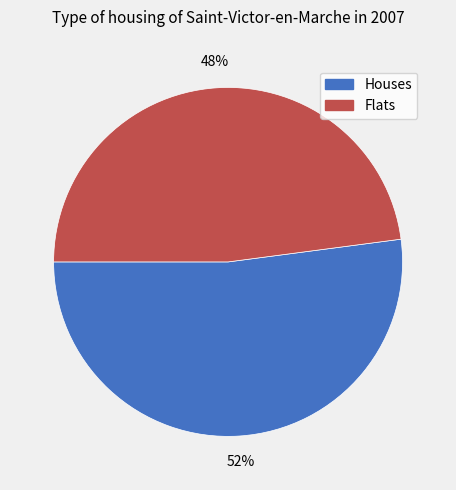

True or false: Flats accounts for 48% of the total.

True